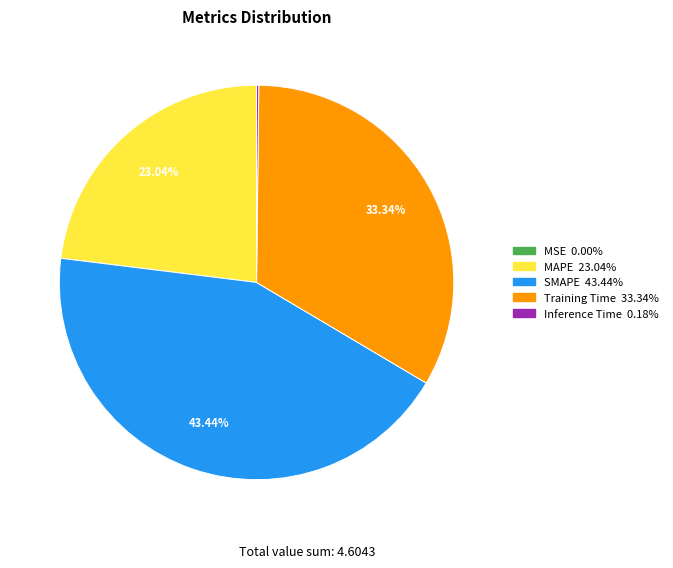

Which has a higher value, Training Time or MAPE?

Training Time